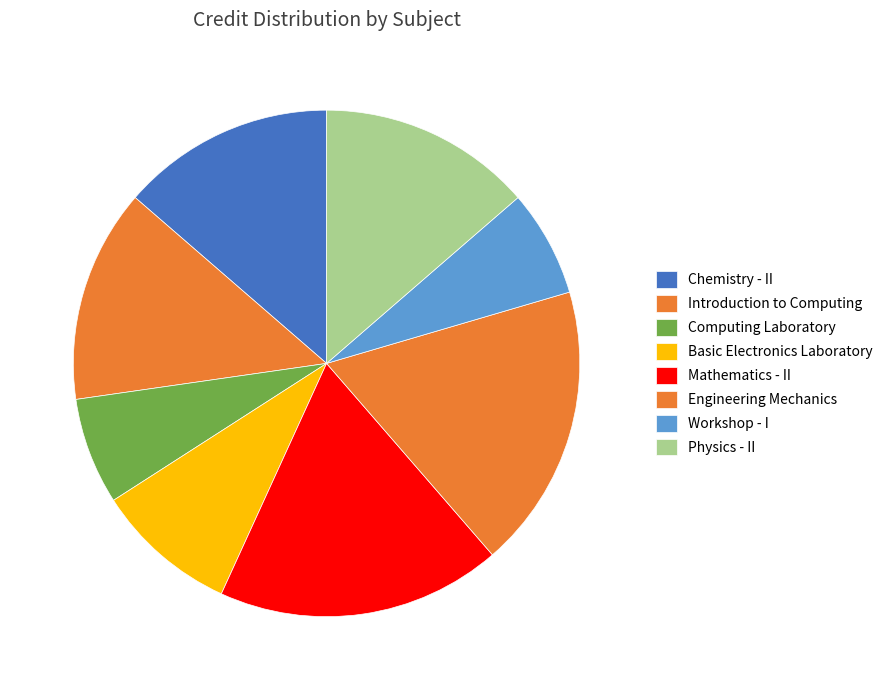

The Workshop - I slice represents 7% of the pie. True or false?

True